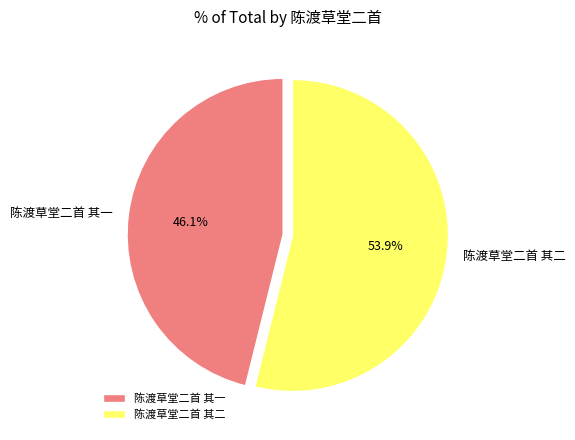

To the nearest percent, what is the difference between the largest and smallest slice percentages?

8%